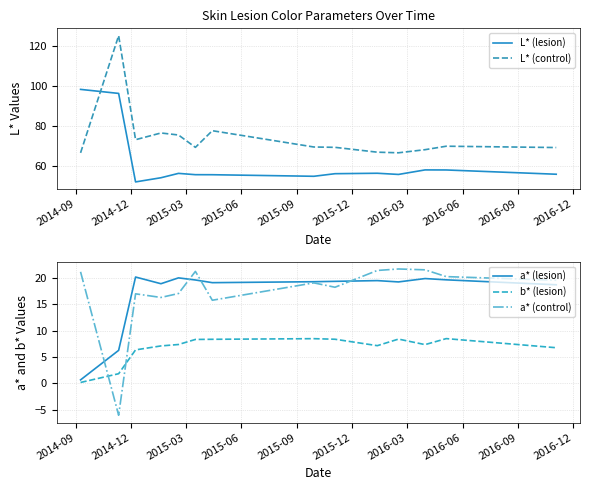

True or false: b* (lesion) and a* (control) intersect in this chart.

True